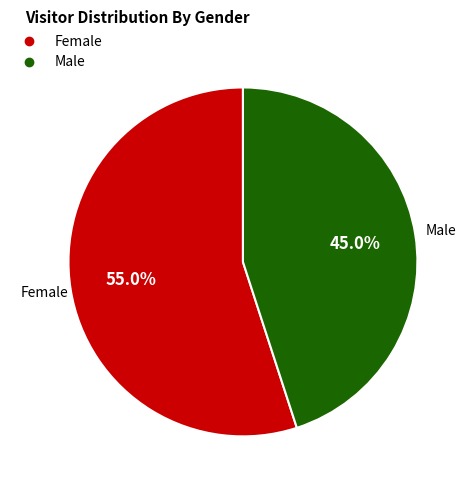

True or false: Female accounts for 55% of the total.

True